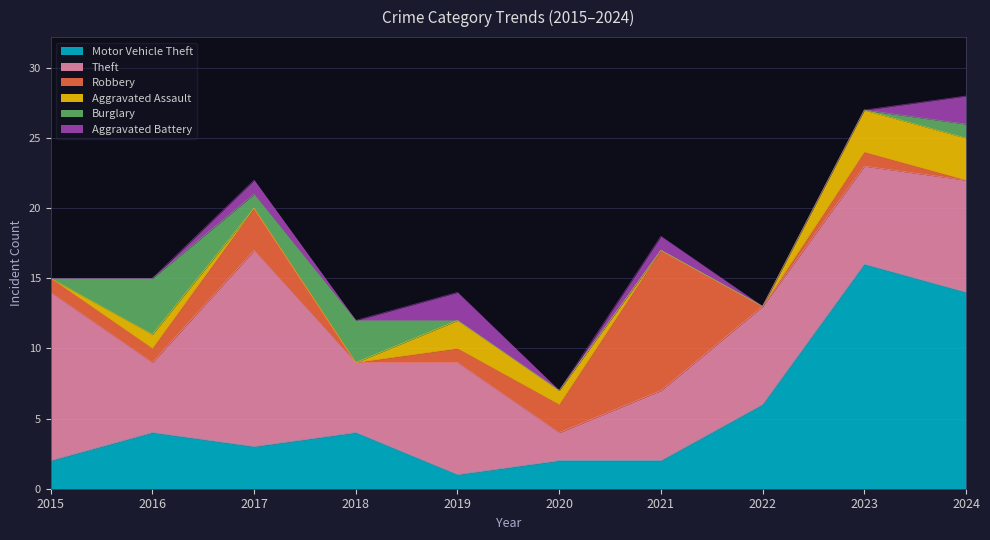

The value of Motor Vehicle Theft at 2020 is 2. True or false?

True